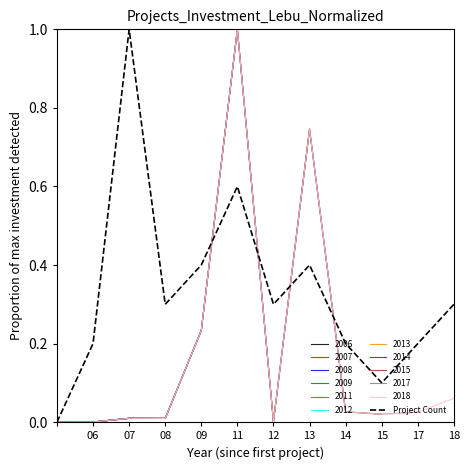

Is it true that 2018 equals 0.0 at 06?

True